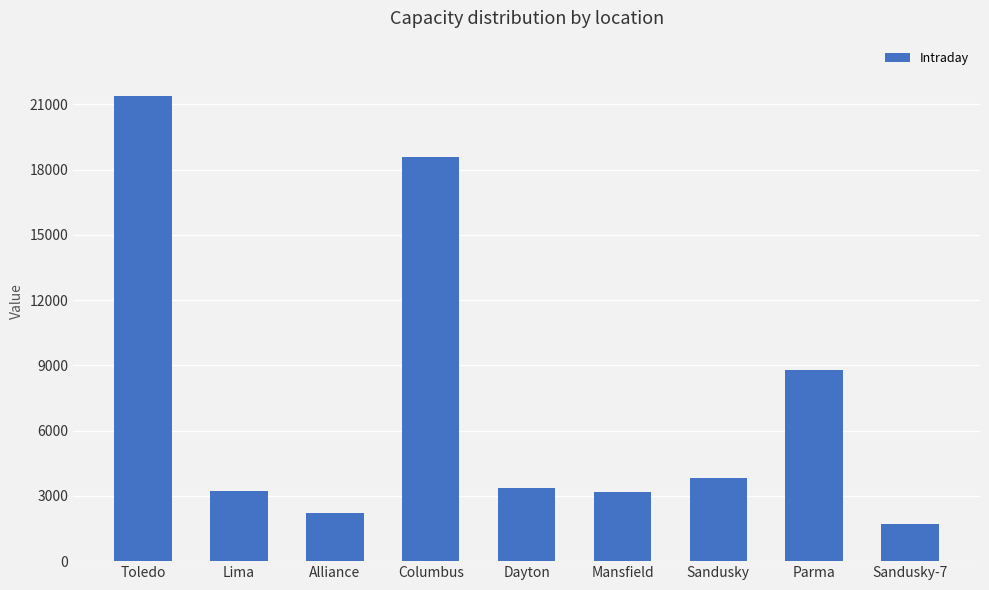

How many bars are there in total?

9